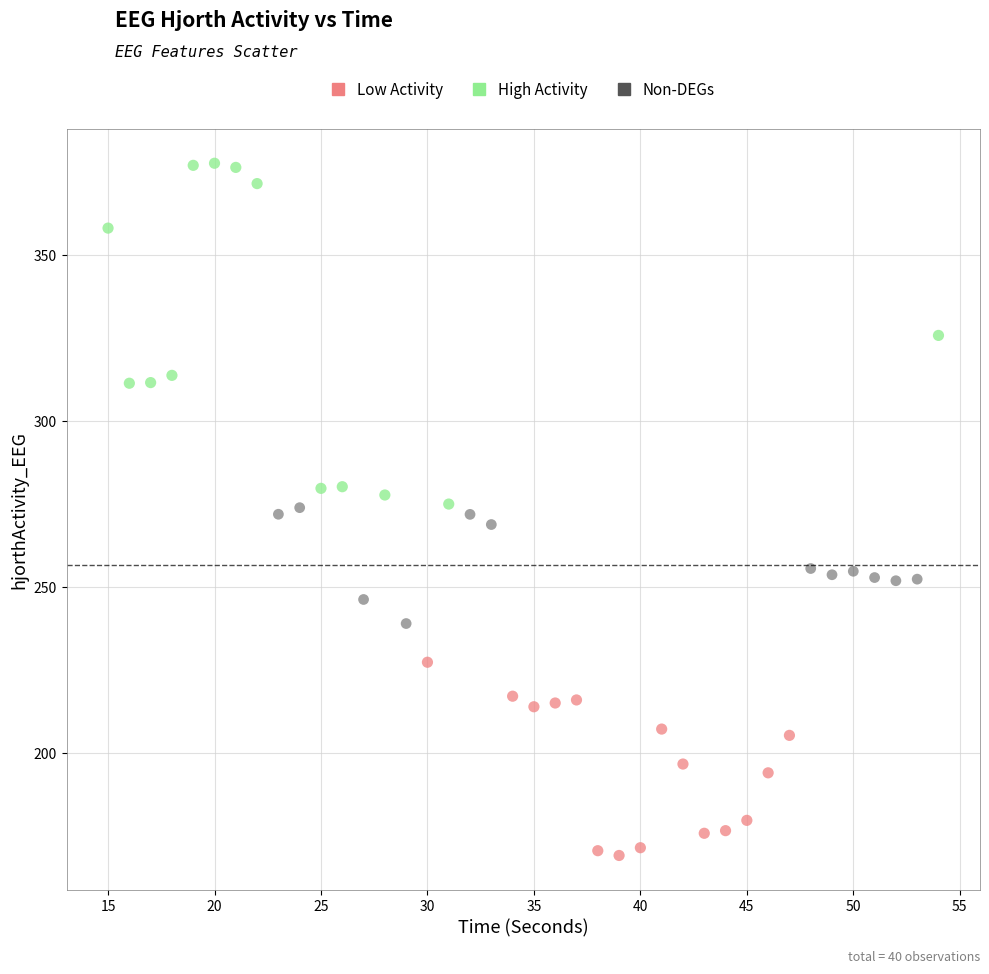

Which series reaches the maximum Y coordinate?

High Activity